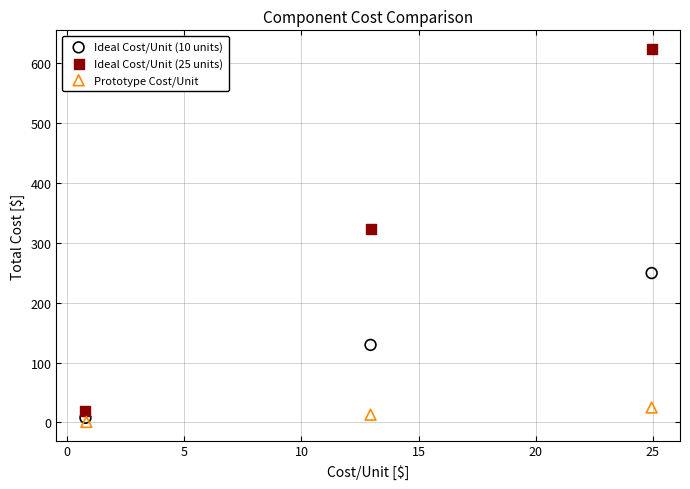

Which series reaches the maximum Y coordinate?

Ideal Cost/Unit (25 units)